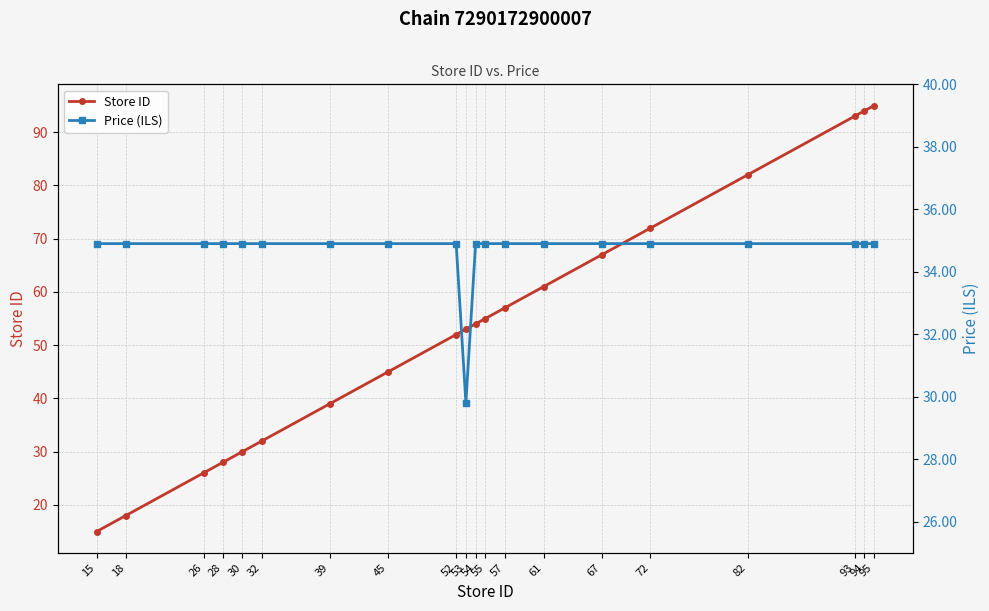

The value of Price (ILS) at 94 is 18.8. True or false?

False